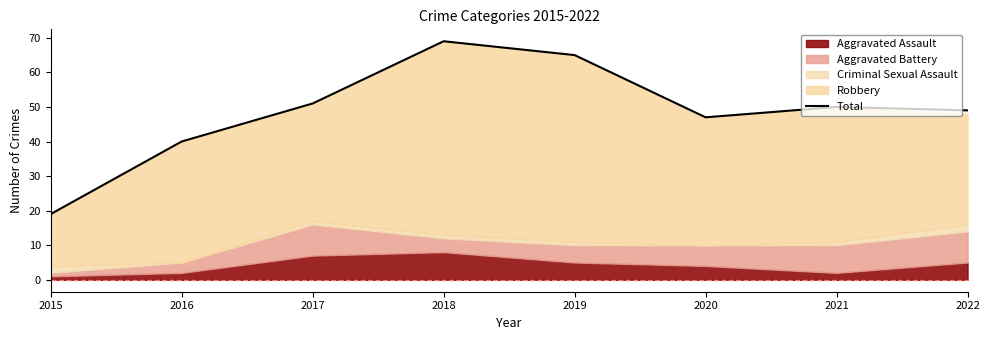

What is the ratio of the value at 2018 to the value at 2015?

3.6